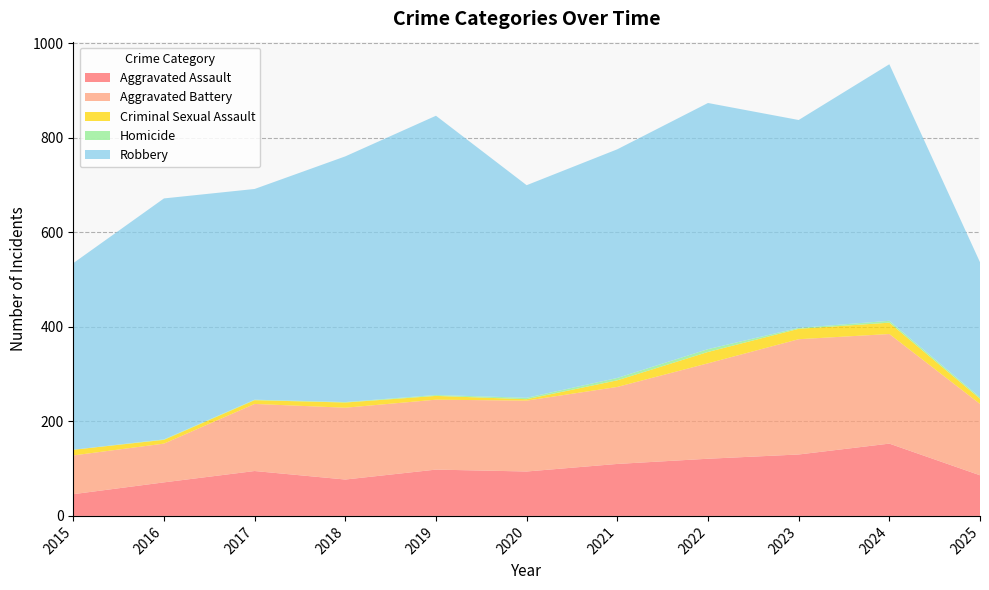

Reading left to right, what are all the values shown in this chart?

Aggravated Assault: 46	71	95	77	98	94	110	121	130	153	86
Aggravated Battery: 82	82	142	152	148	150	163	202	244	232	151
Criminal Sexual Assault: 12	8	8	11	8	3	14	24	22	24	11
Homicide: 0	1	1	1	2	3	5	6	2	4	3
Robbery: 395	510	446	520	591	450	484	521	440	543	286